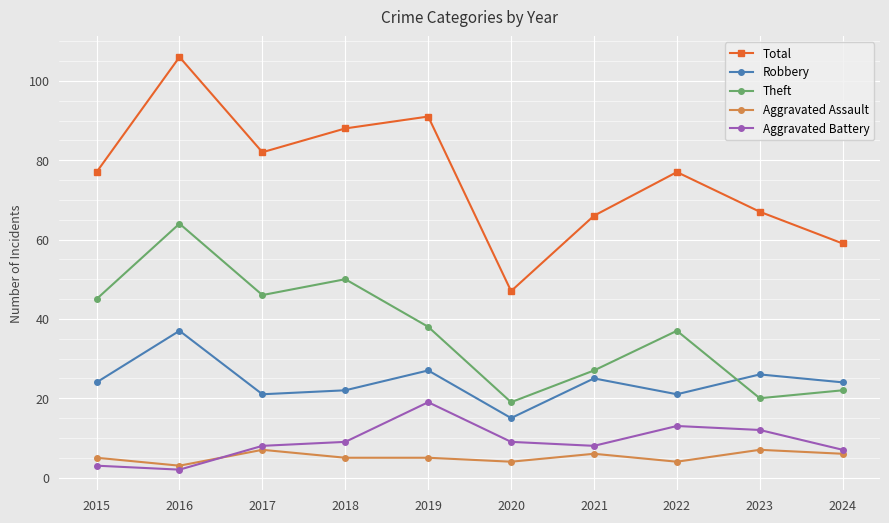

Does the chart have visible grid lines?

Yes